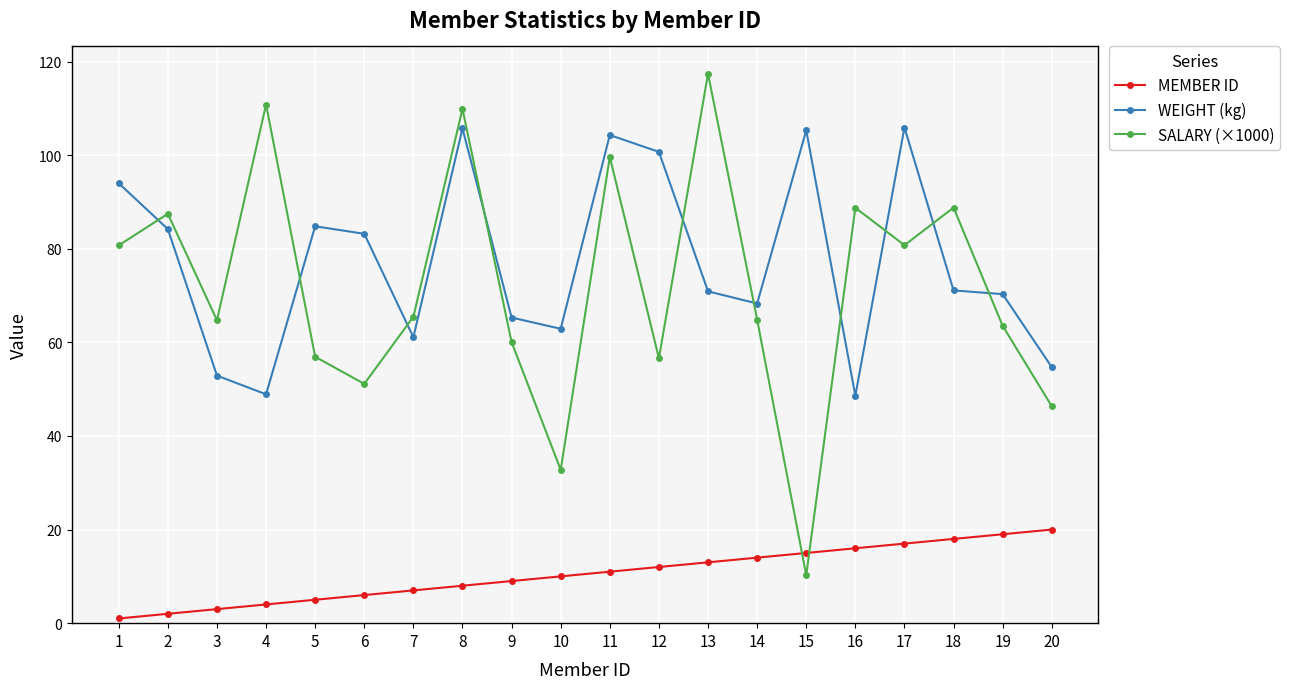

What is the value of the WEIGHT (kg) point at the 5th from the left?

84.8